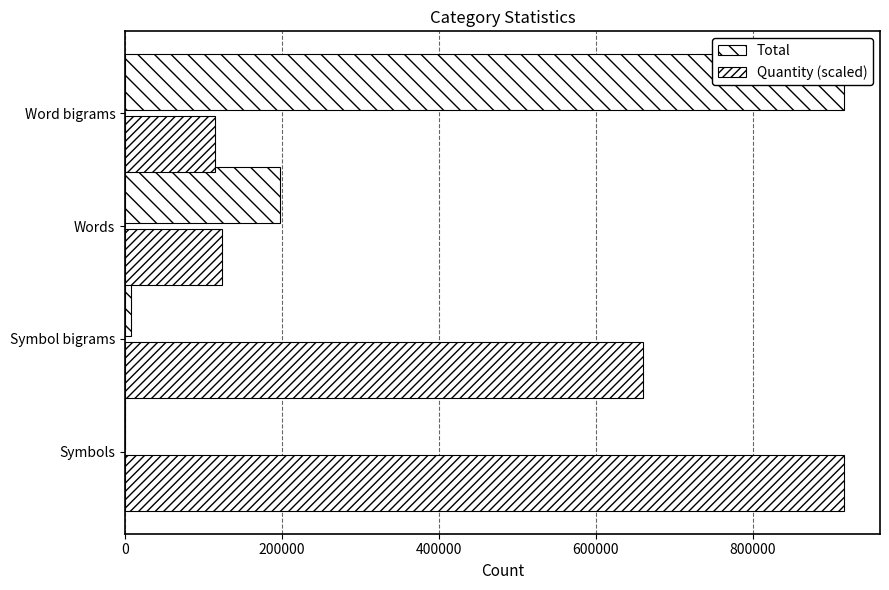

What is the difference between the second highest and minimum values in the Quantity (scaled) series?

544749.3